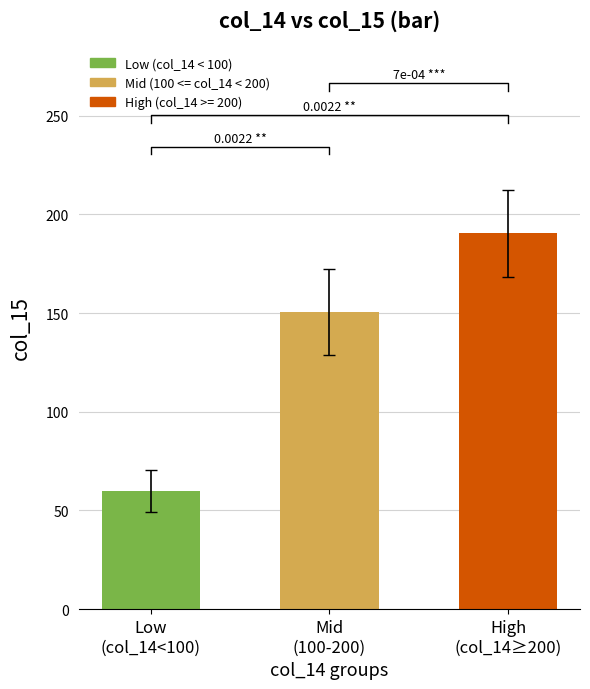

Rank the categories by value from highest to lowest.

High
(col_14≥200), Mid
(100-200), Low
(col_14<100)